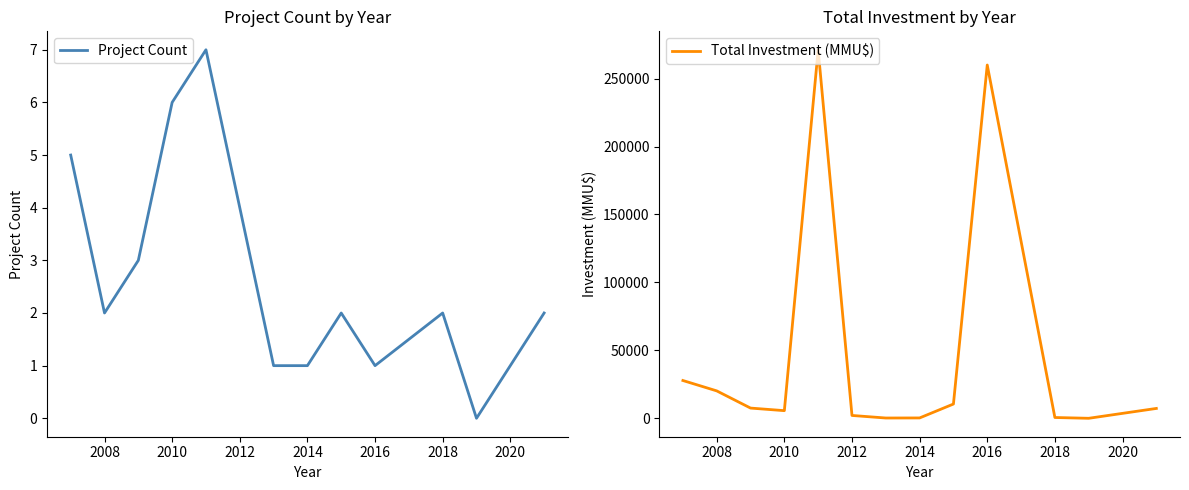

How many interior local valleys does the Project Count series have?

3